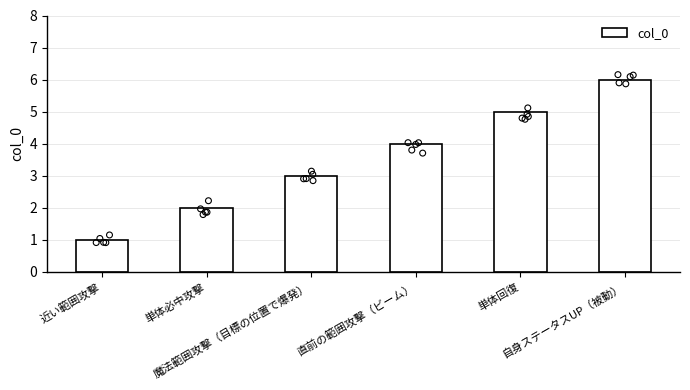

What is the ratio of the value at 直前の範囲攻撃（ビーム） to the value at 単体回復?

0.8